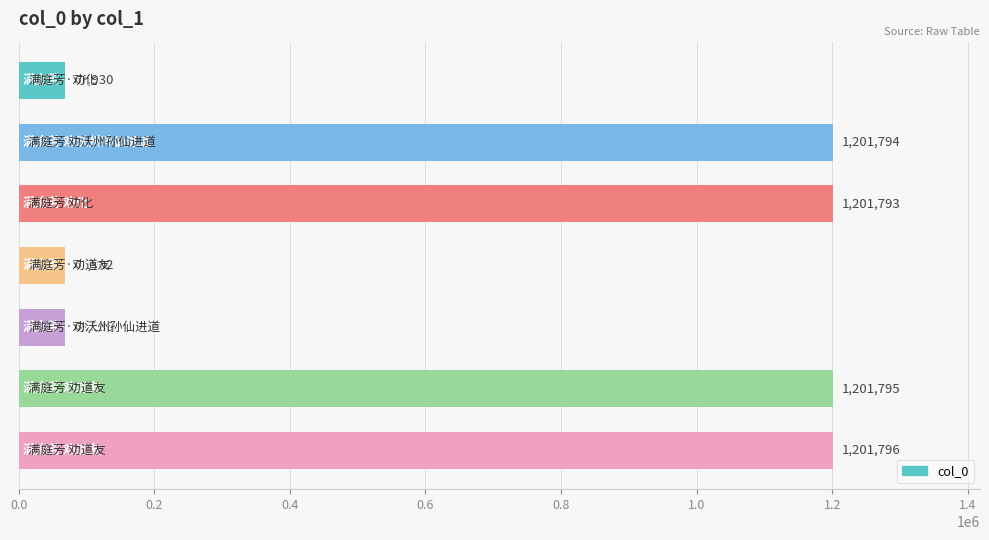

What is the value of the 7th bar from the top?

1201796